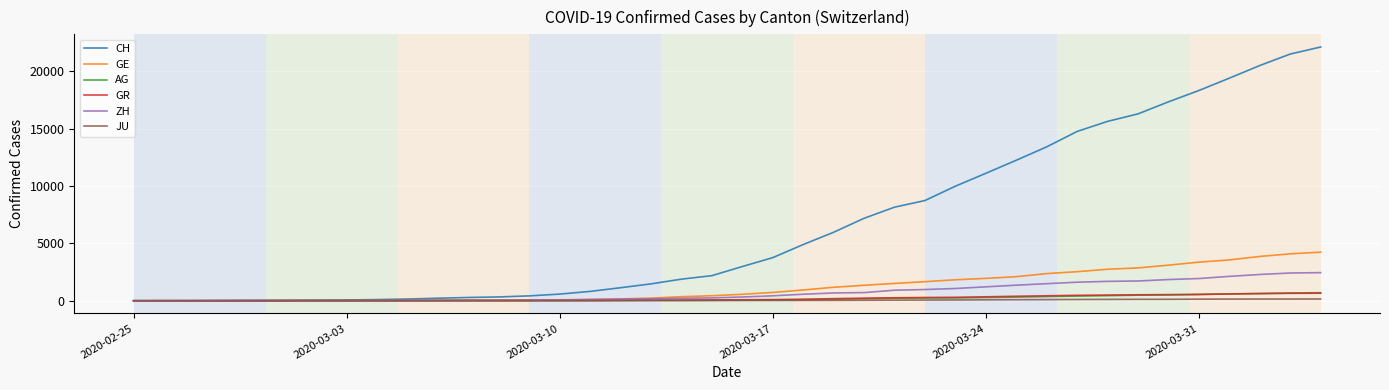

Which series has the largest total across all categories?

CH